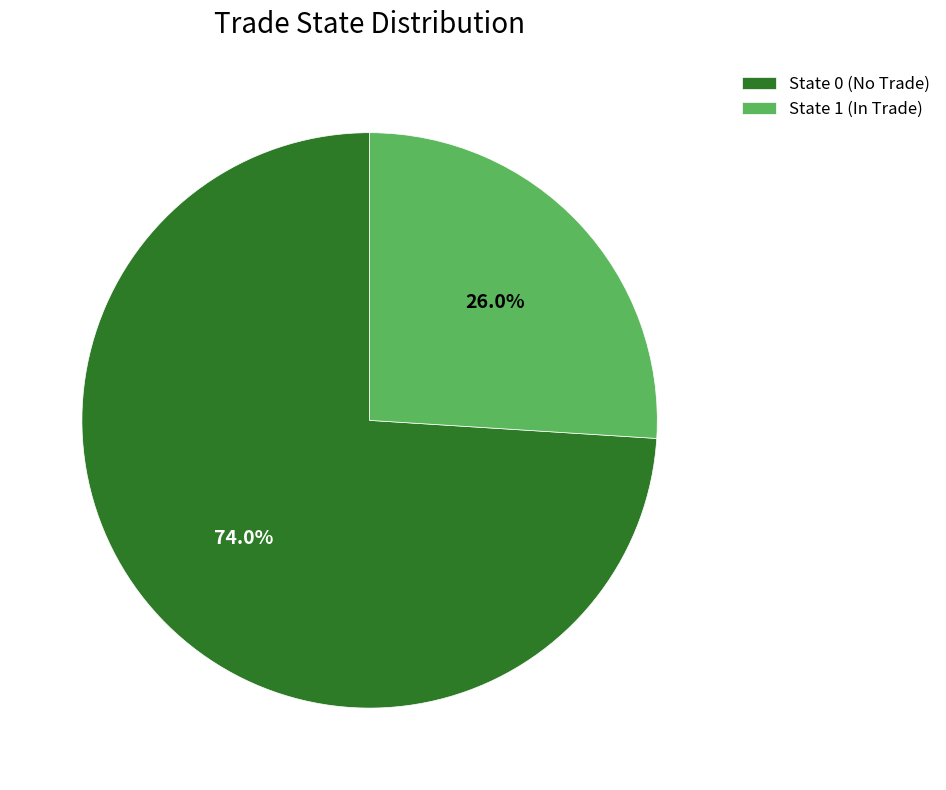

Which has a higher value, State 1 (In Trade) or State 0 (No Trade)?

State 0 (No Trade)